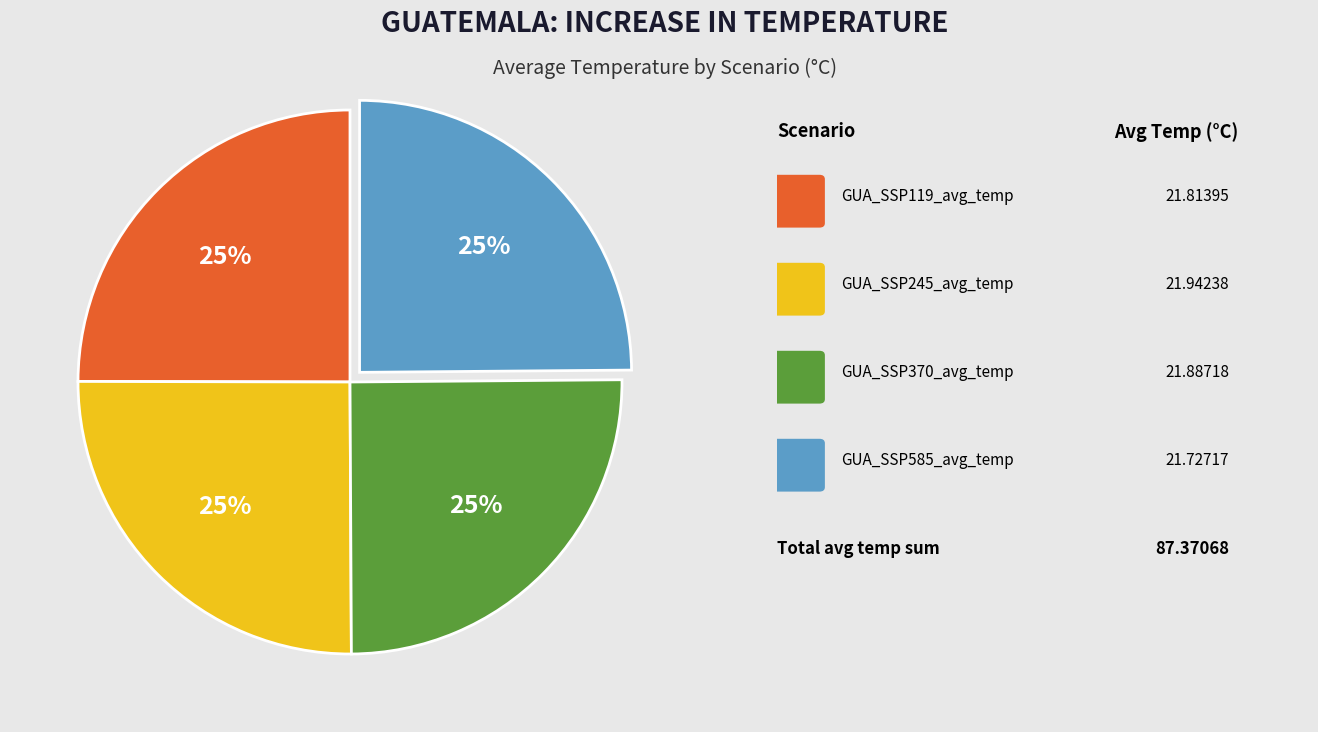

Does any single category account for the majority?

No